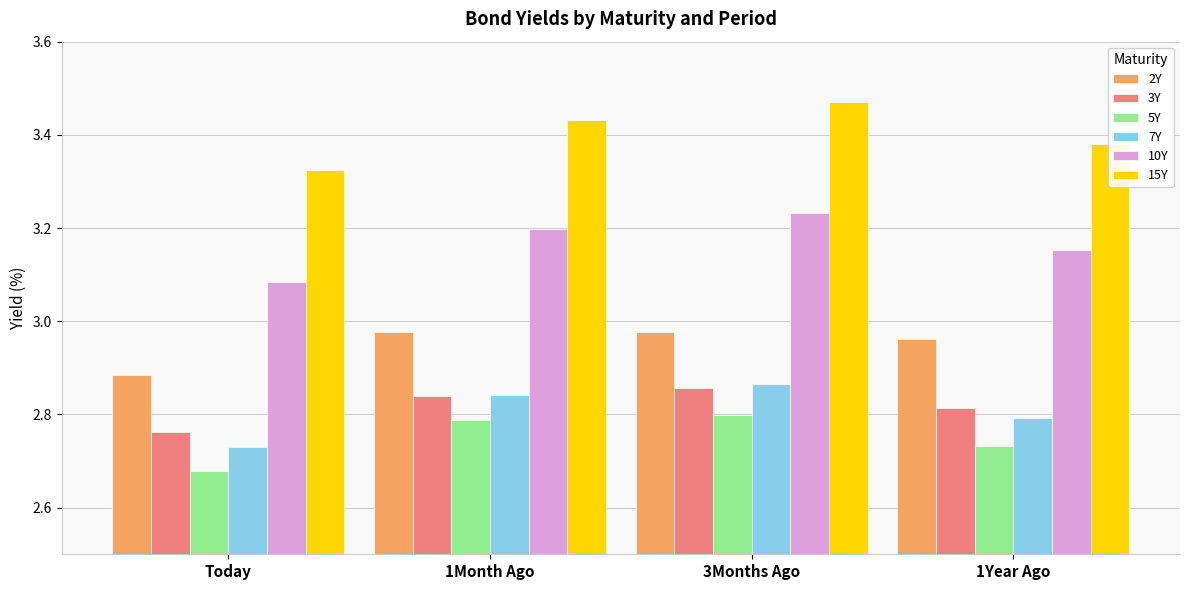

Which category has the highest value across all series?

3Months Ago